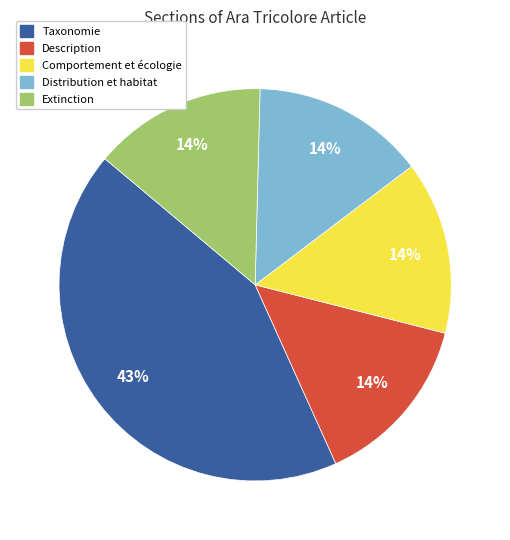

How many segments does this pie chart have?

5